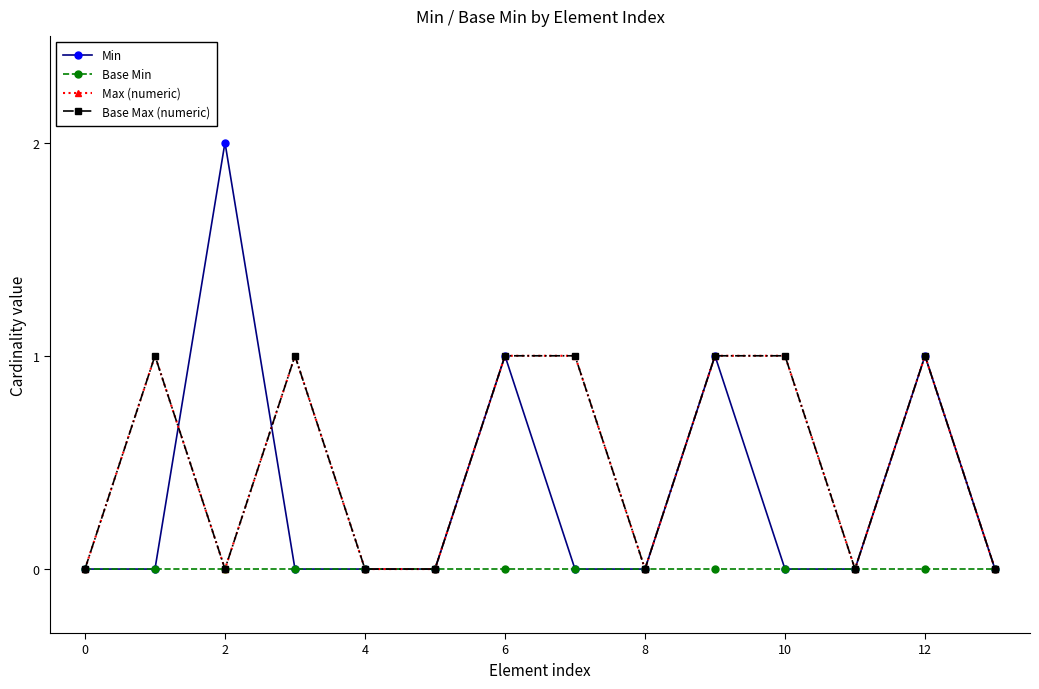

Is this an area chart (filled region under the line)?

No